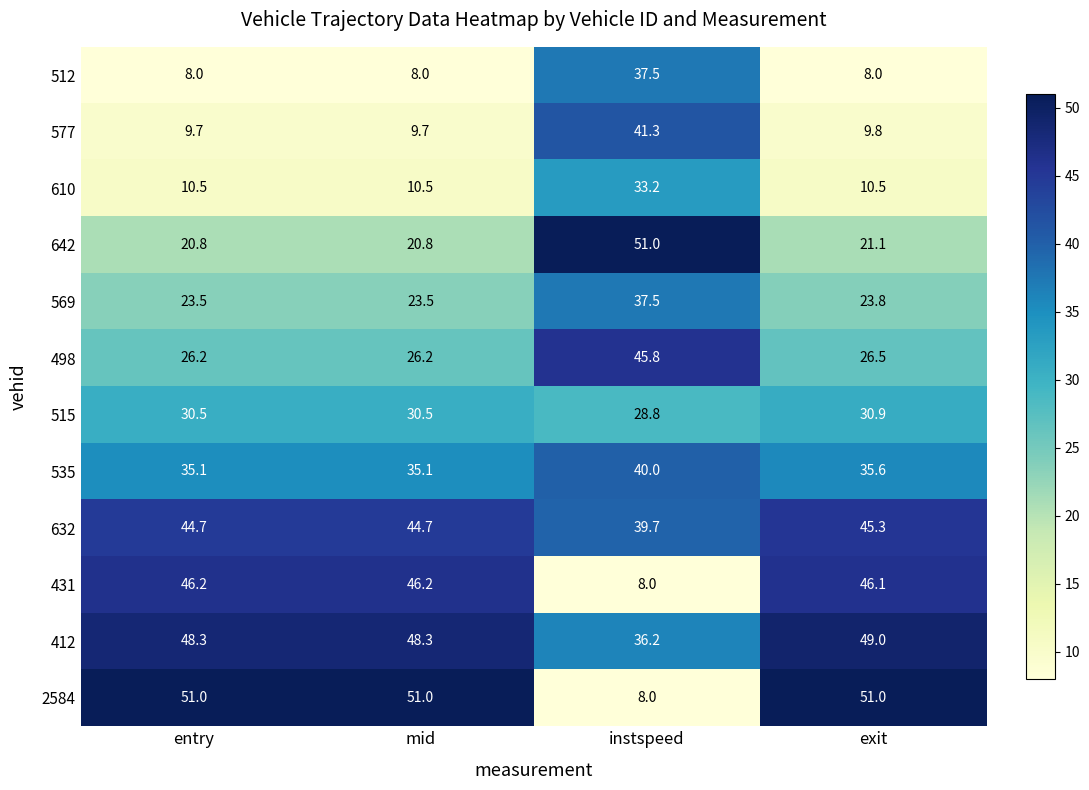

At exit, list the series in order from largest to smallest.

2584, 412, 431, 632, 535, 515, 498, 569, 642, 610, 577, 512